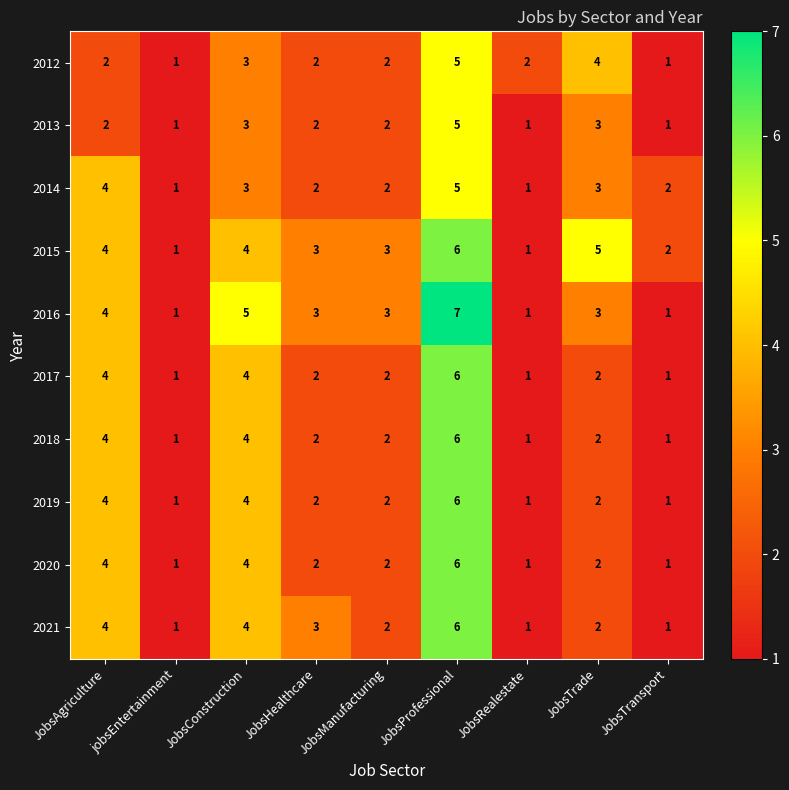

What is the total value across all series at JobsManufacturing?

22